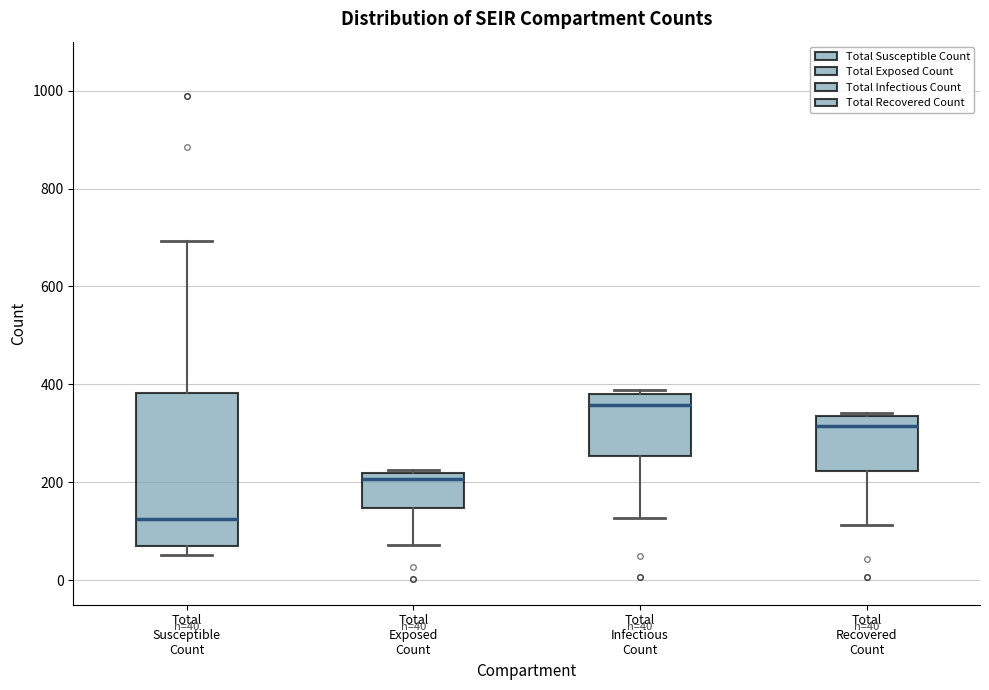

Which box's median line is the lowest?

Total Susceptible Count